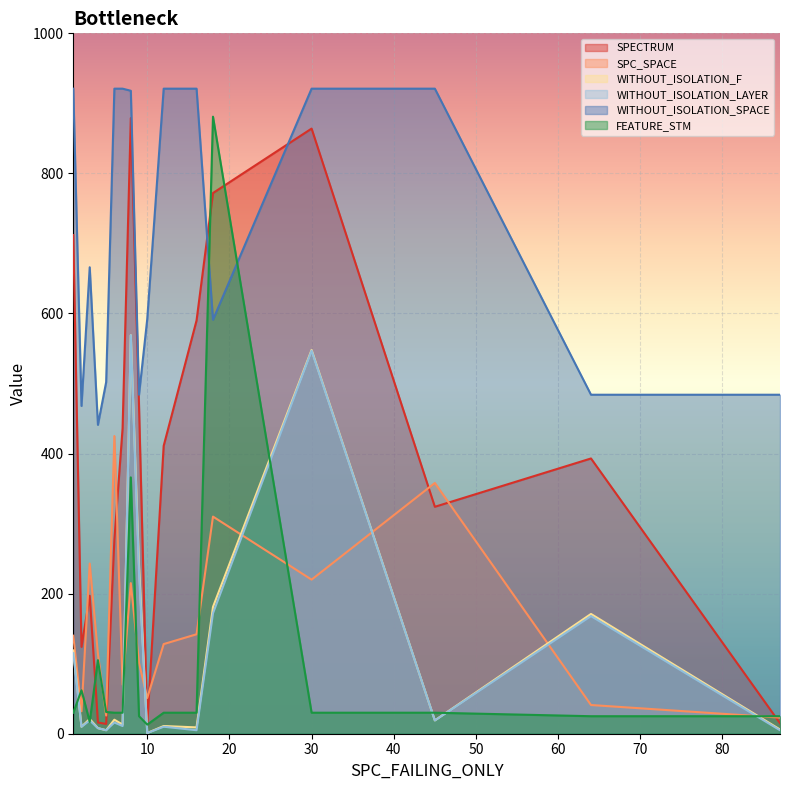

Does the chart display data point markers on the line(s)?

No